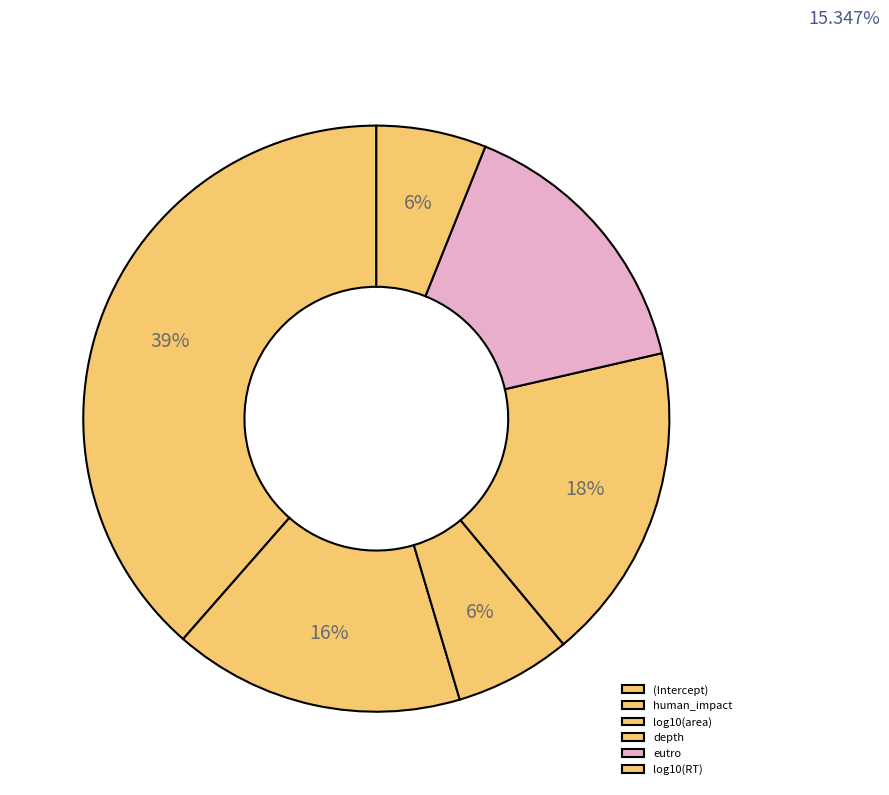

To the nearest percent, what is the difference between the log10(area) and (Intercept) slice percentages?

32%